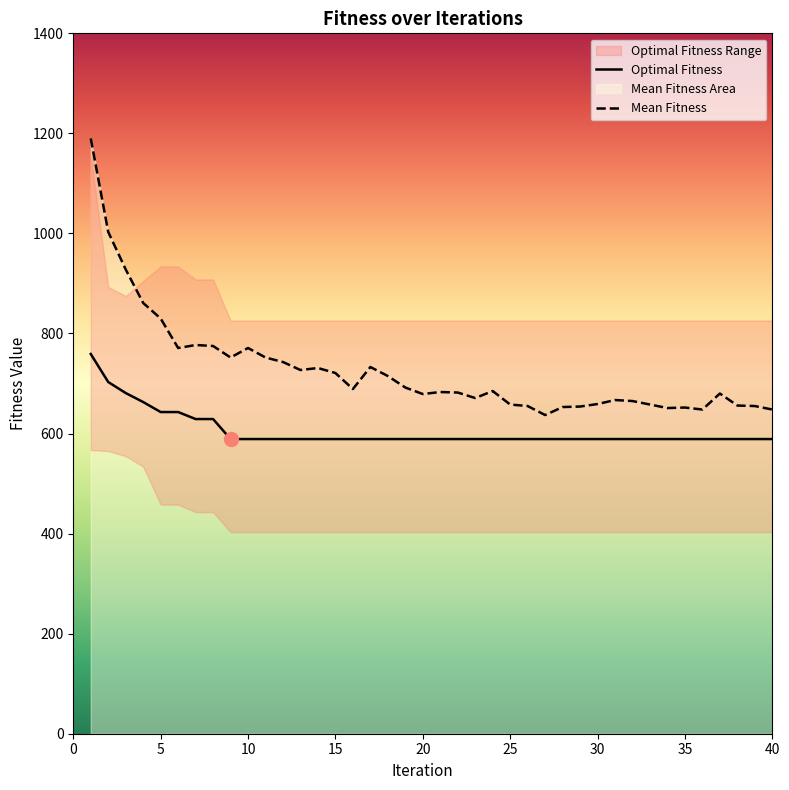

True or false: Mean Fitness and Optimal Fitness cross at least once.

False